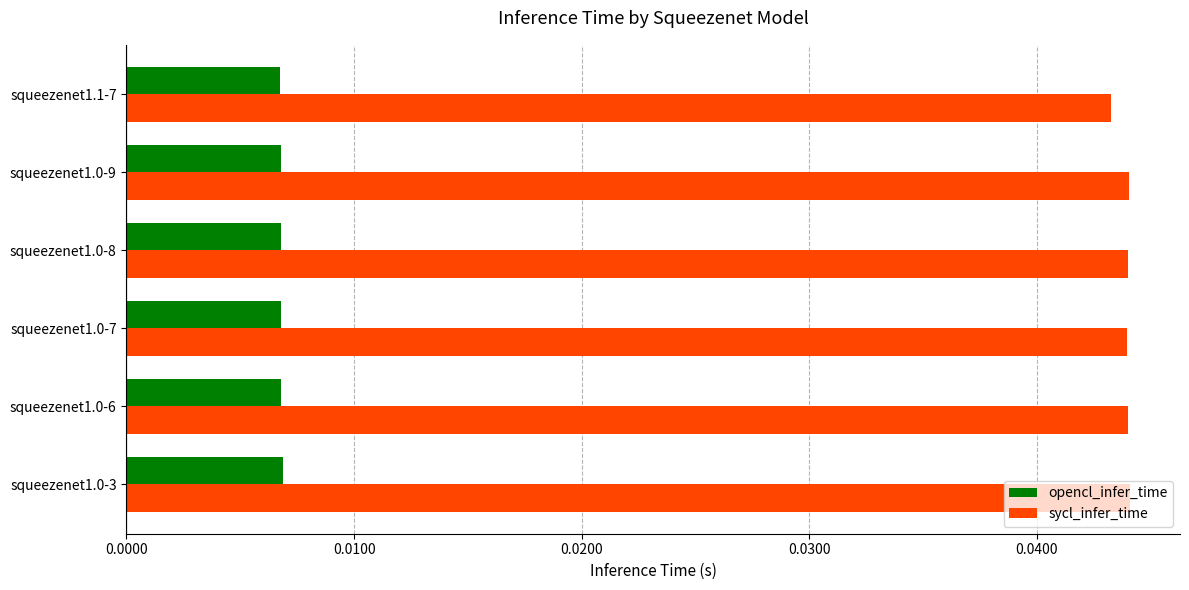

Which series has the widest spread of values?

sycl_infer_time